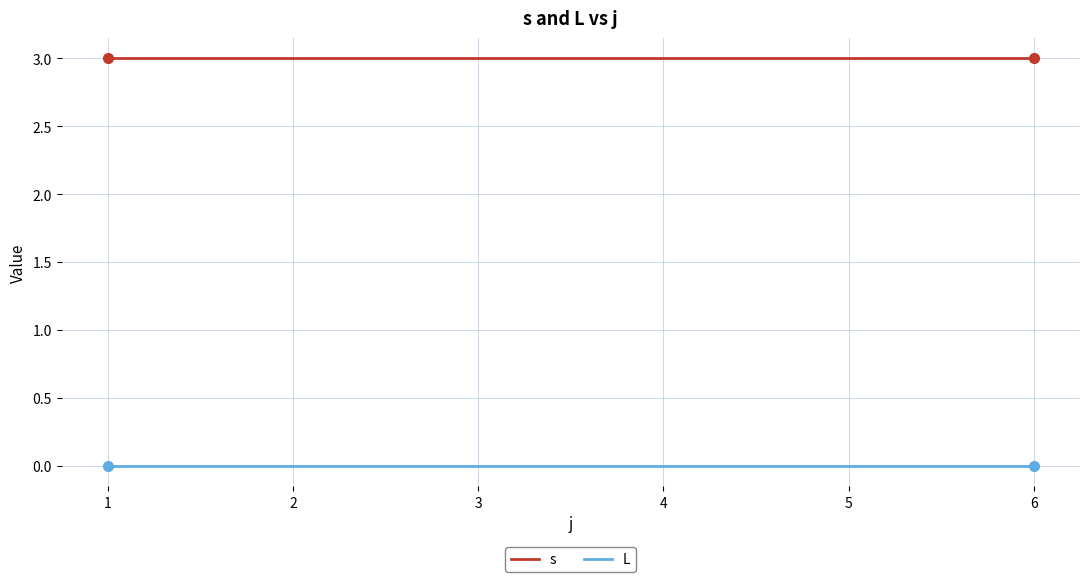

Reading right to left, transcribe all the data shown in this chart.

s: 6=3	5=3	4=3	3=3	2=3	1=3
L: 6=0	5=0	4=0	3=0	2=0	1=0